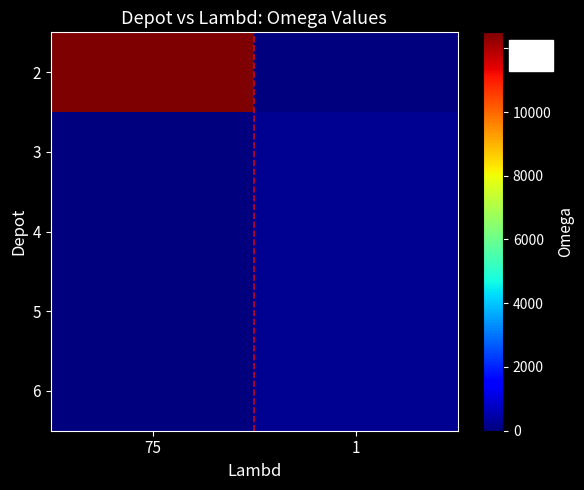

At which category does the chart reach its peak across all series?

75